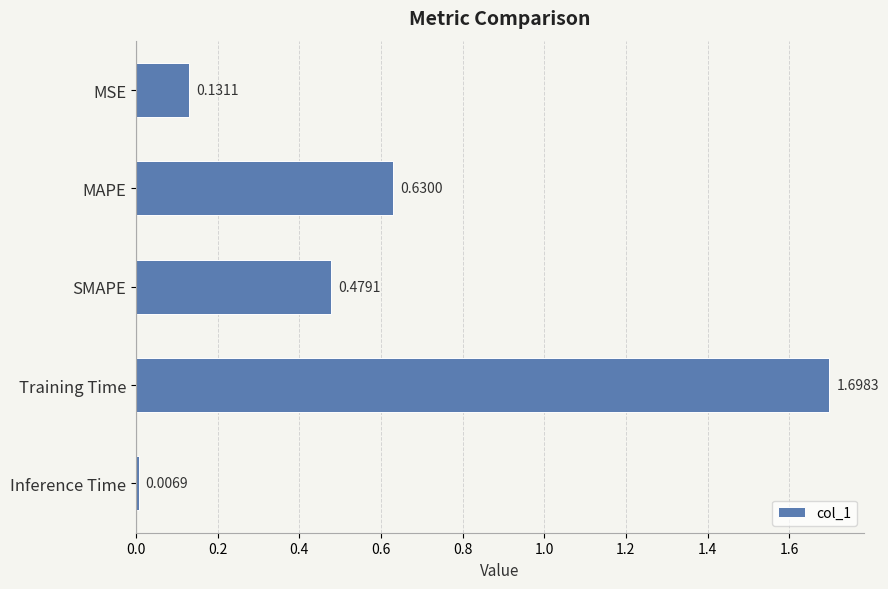

Rank the categories by value from highest to lowest.

Training Time, MAPE, SMAPE, MSE, Inference Time